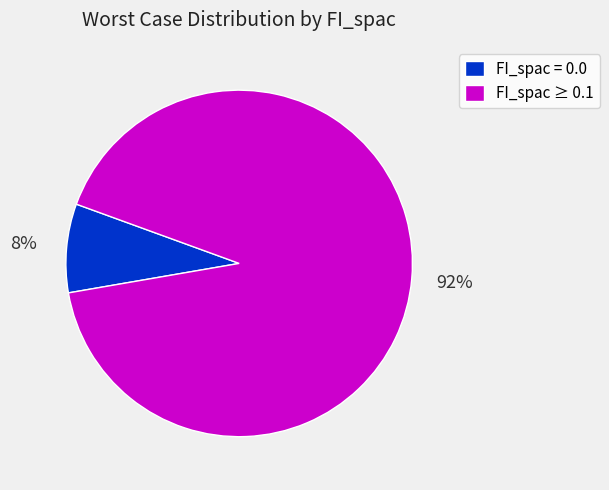

To the nearest percent, what portion does FI_spac ≥ 0.1 represent?

92%